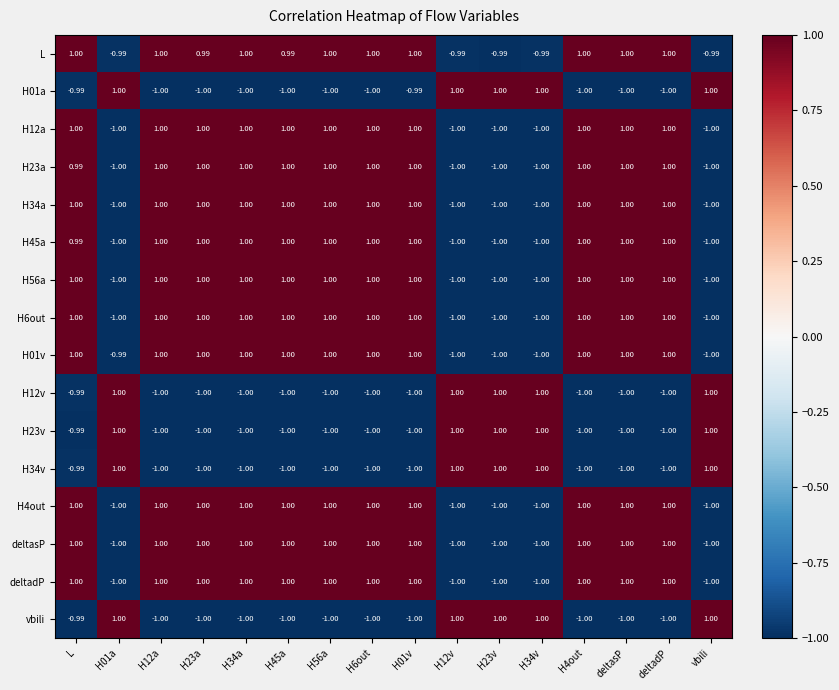

At which category is the sum across all series the highest?

L